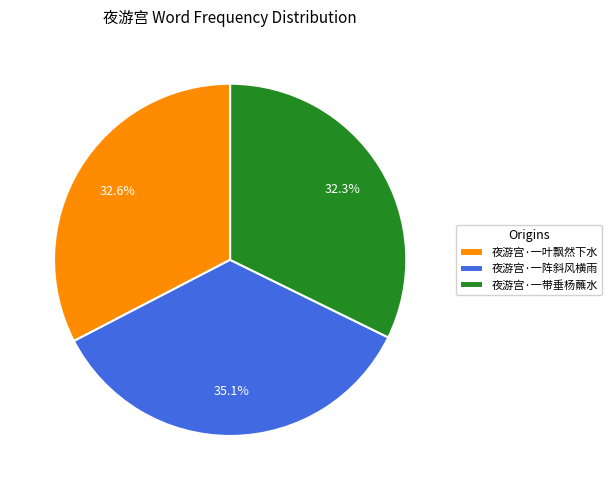

To the nearest percent, what is the difference between the largest and smallest slice percentages?

3%